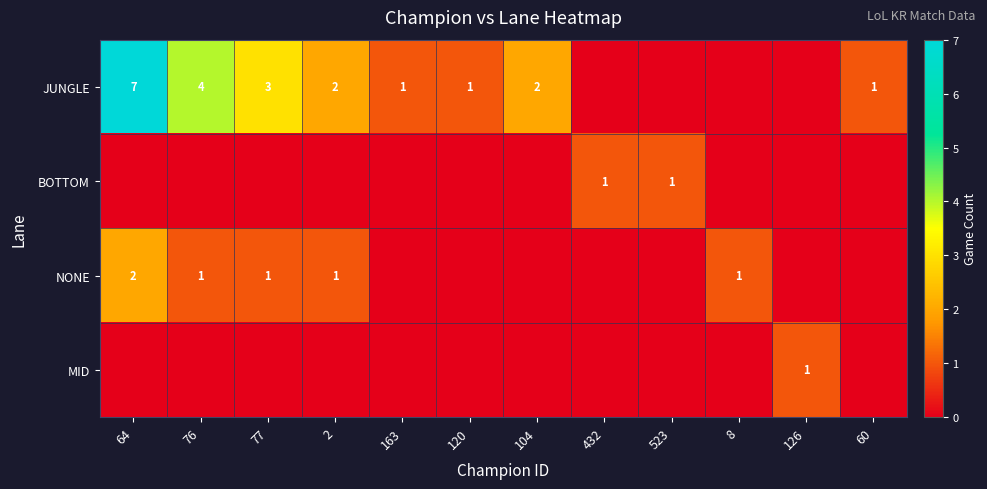

The value of NONE at 64 is 3. True or false?

False